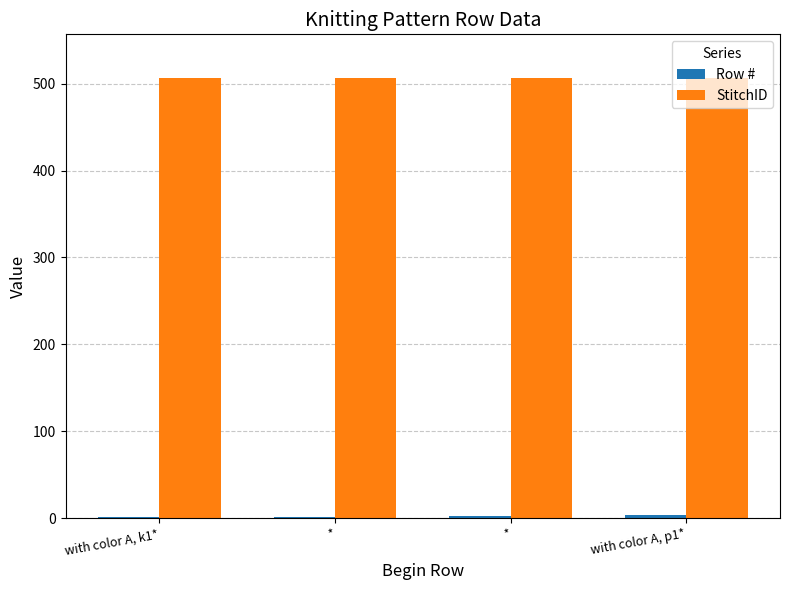

What is the average value of the StitchID series?

506